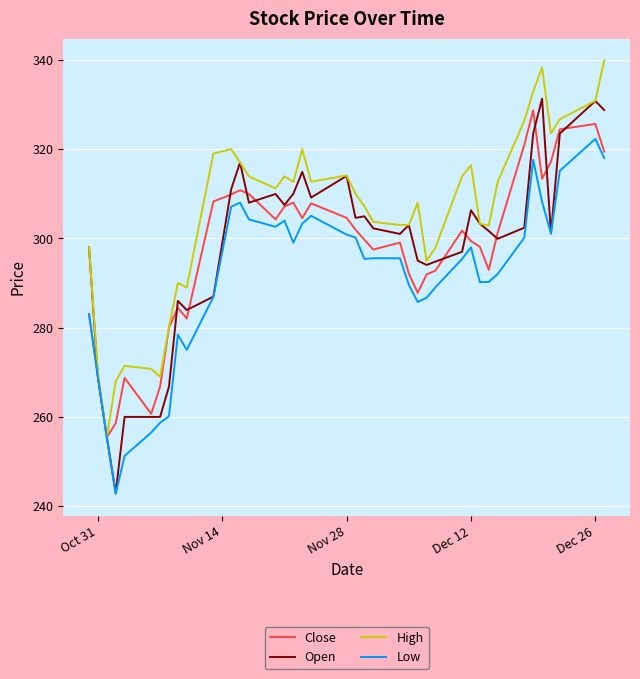

Which series has the largest total across all categories?

High